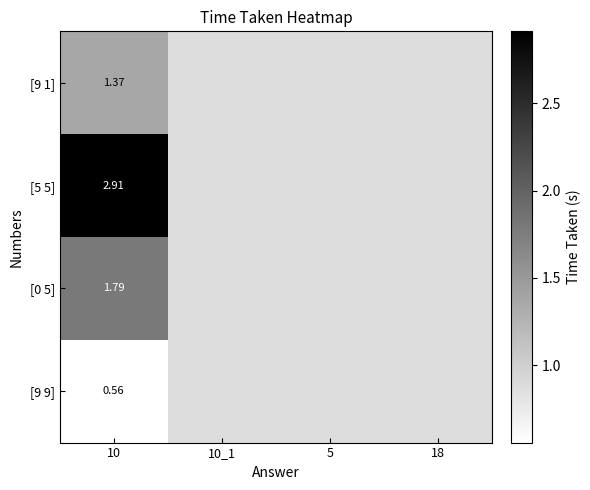

At how many categories does at least one series exceed 1?

1